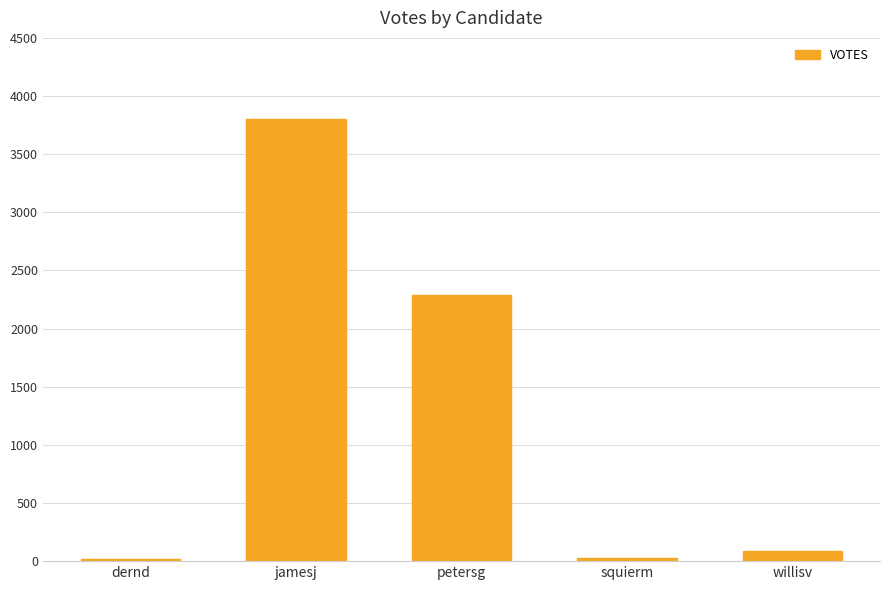

What is the average value?

1245